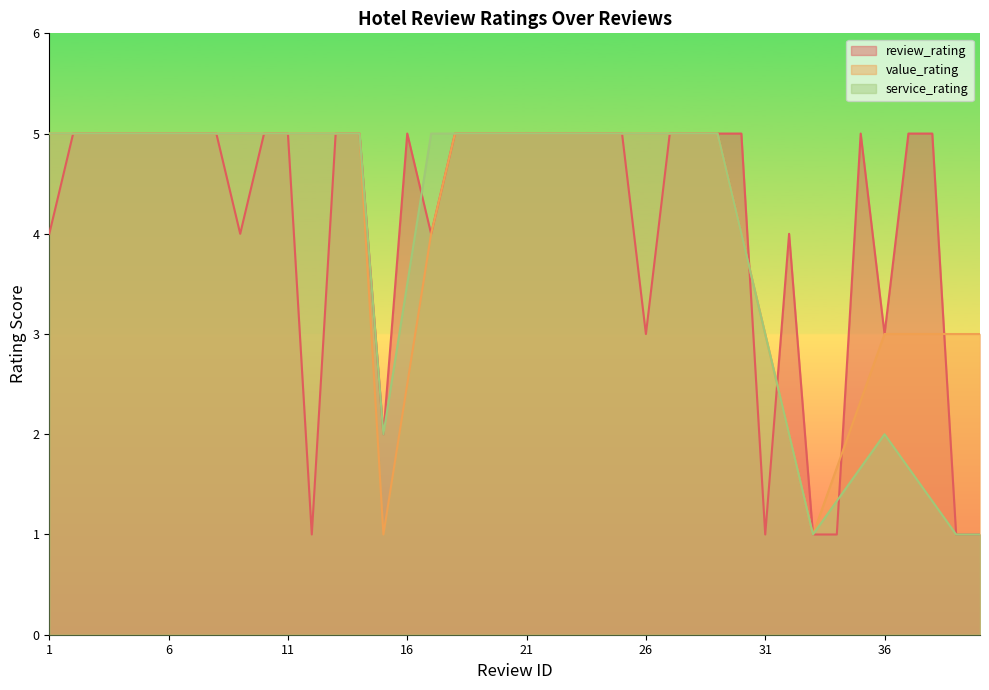

How many lines are shown in the chart?

3